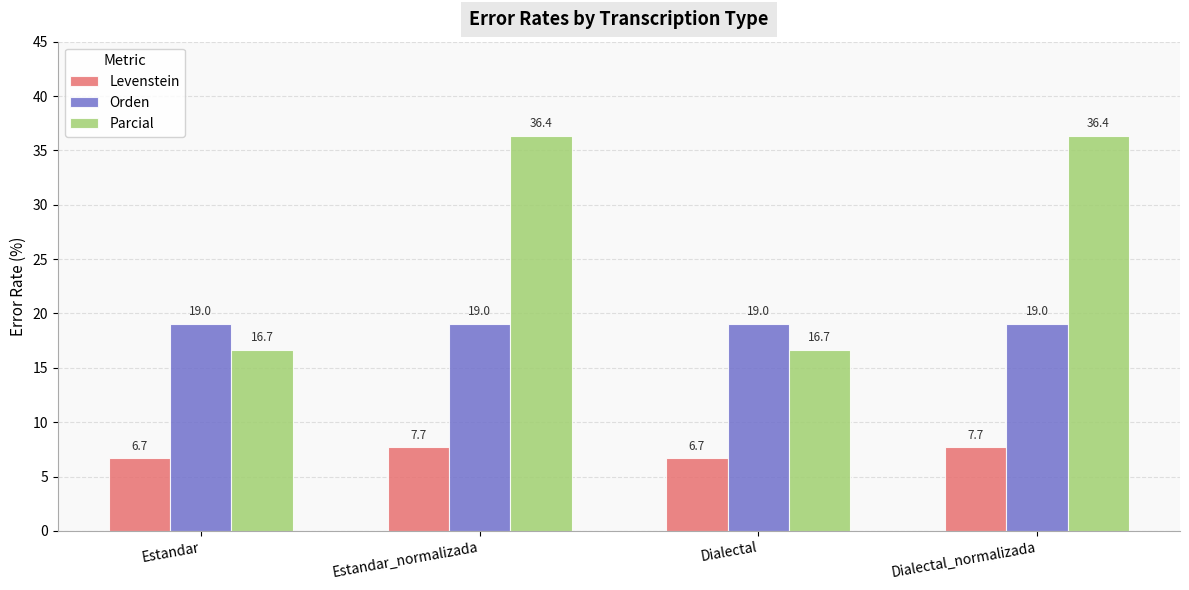

What is the smallest value displayed?

6.7